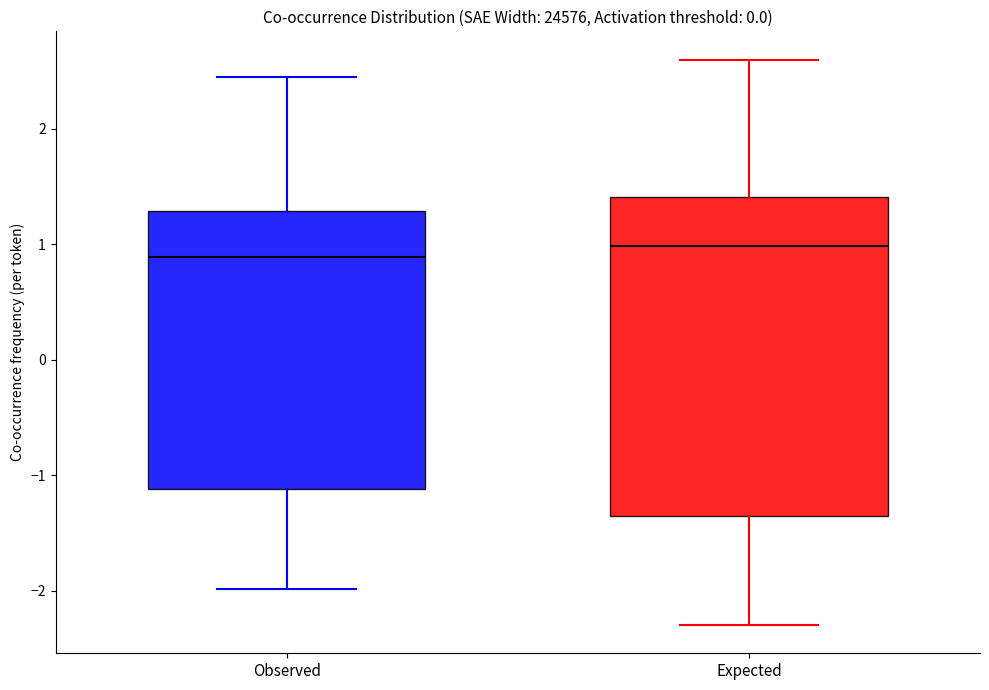

Reading left to right, transcribe this box plot: for each box, give where its median line is, the range the box spans, and where its two whiskers end, as read against the y-axis. The values are not printed on the chart, so give them approximately, as read against the axis.

Observed: median 0.9, box -1.1 to 1.3, whiskers -2.0 to 2.4
Expected: median 1.0, box -1.4 to 1.4, whiskers -2.3 to 2.6